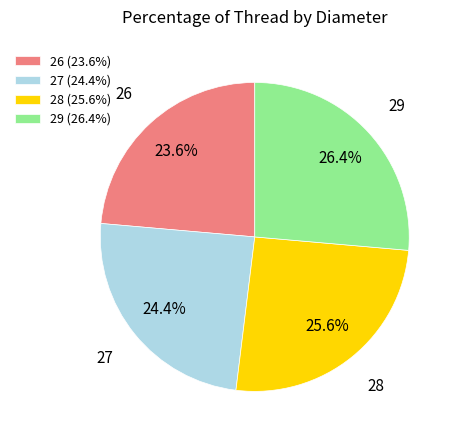

Which category has the smallest portion of the pie?

26